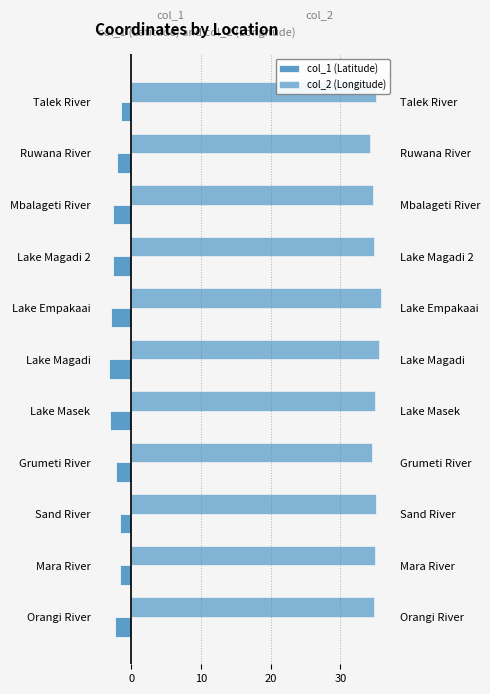

Reading left to right, transcribe all the data shown in this chart.

col_1 (Latitude): -2.3	-1.6	-1.6	-2.2	-3.0	-3.2	-2.9	-2.7	-2.6	-2.0	-1.4
col_2 (Longitude): 34.8	35.0	35.1	34.5	35.0	35.5	35.8	34.8	34.7	34.2	35.1